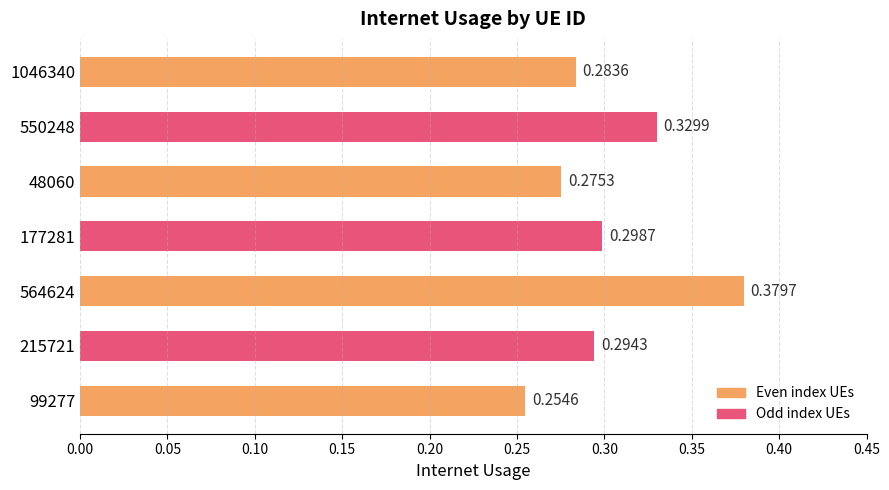

Which has a higher value, 550248 or 564624?

564624